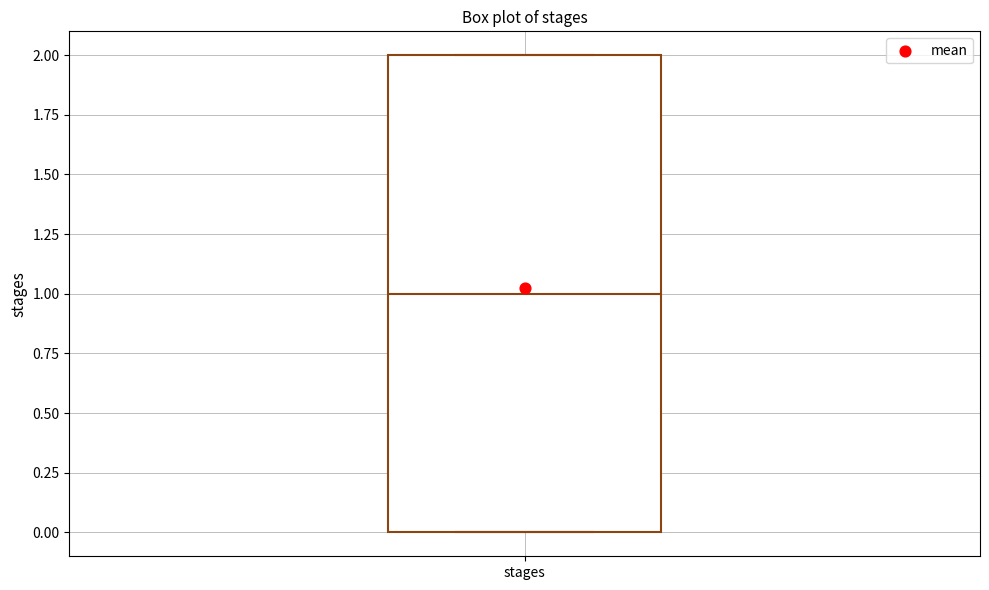

Read this box plot against the y-axis: the position of the median line, the range covered by the box, and the ends of both whiskers. The values are not printed on the chart, so give them approximately, as read against the axis.

median 1, box 0 to 2, whiskers 0 to 2